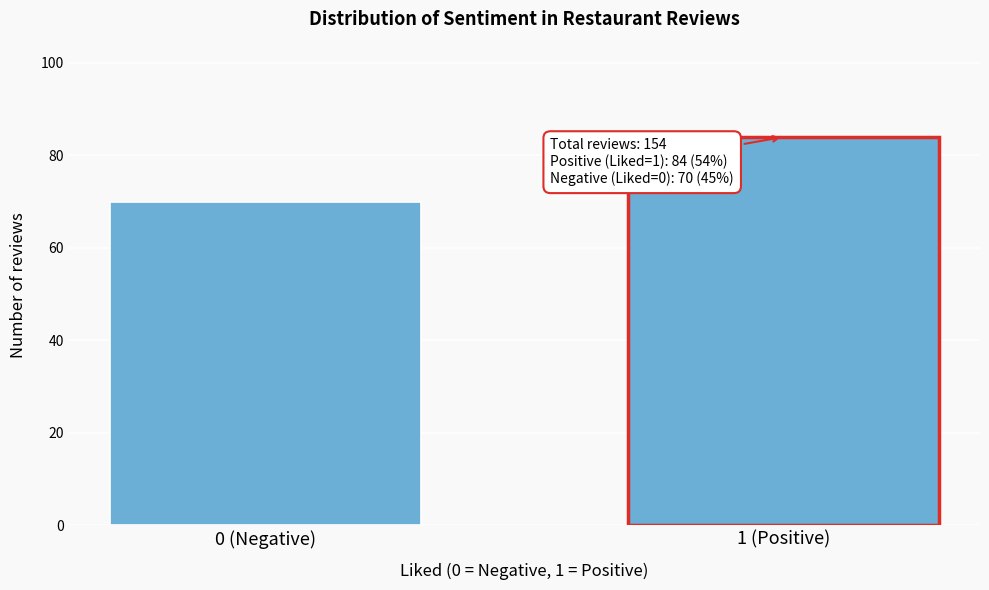

Reading left to right, transcribe all the data shown in this chart.

70	84